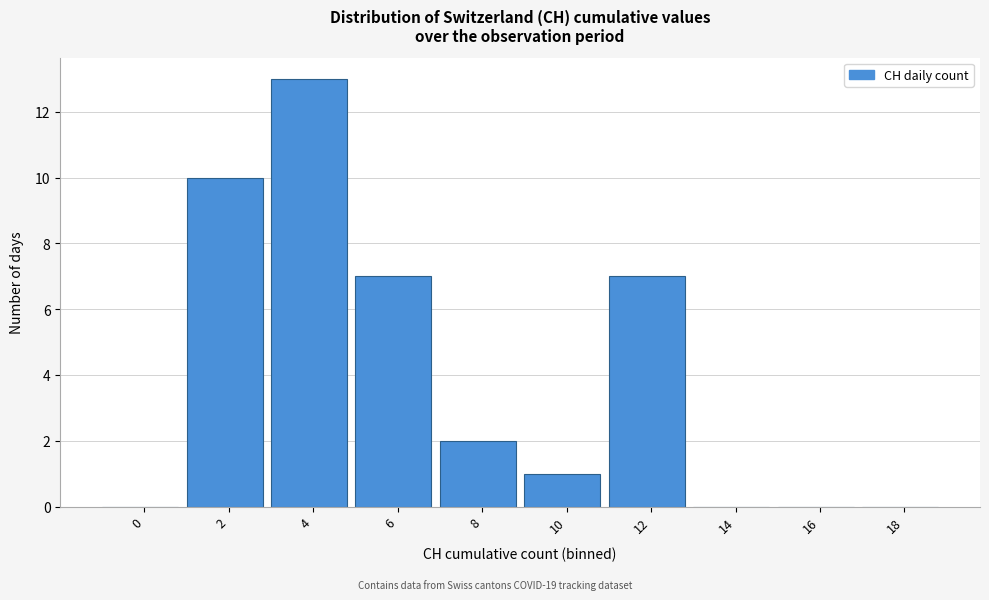

Reading right to left, transcribe all the data shown in this chart.

18=0	16=0	14=0	12=7	10=1	8=2	6=7	4=13	2=10	0=0